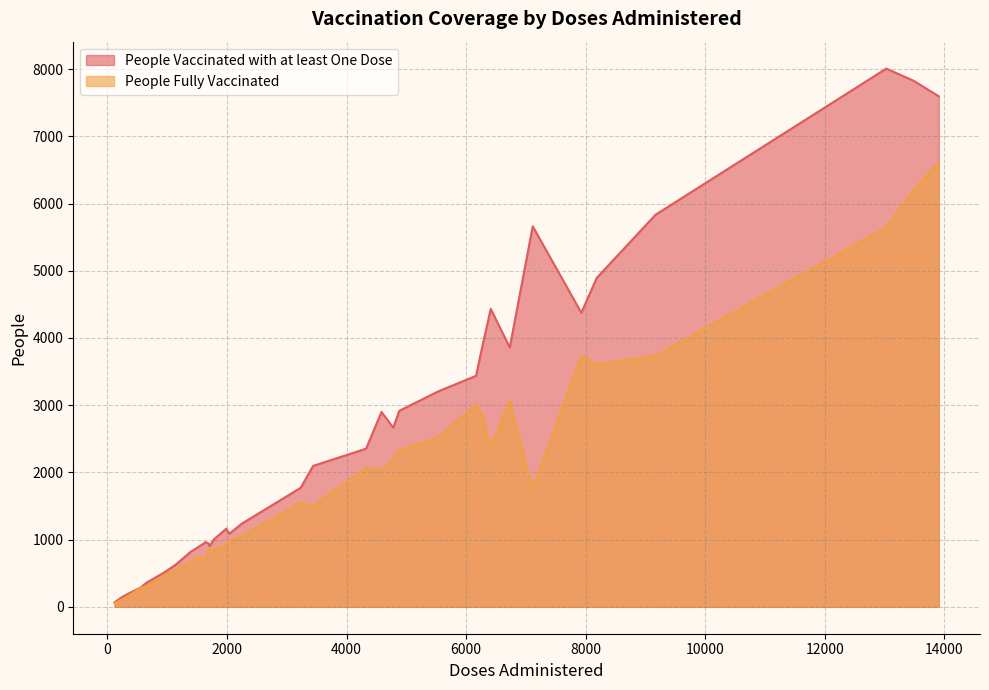

What is the sum of the People Fully Vaccinated values at 3 and 30?

3941